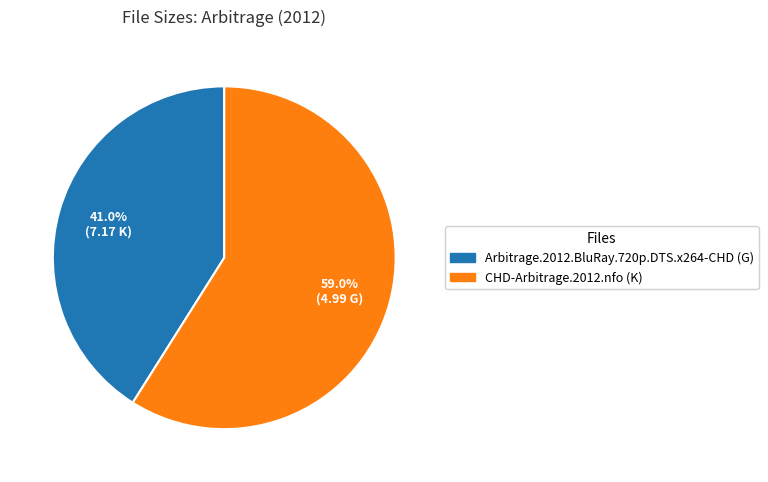

Is it true that Arbitrage.2012.BluRay.720p.DTS.x264-CHD (G) is 41% of the pie?

True